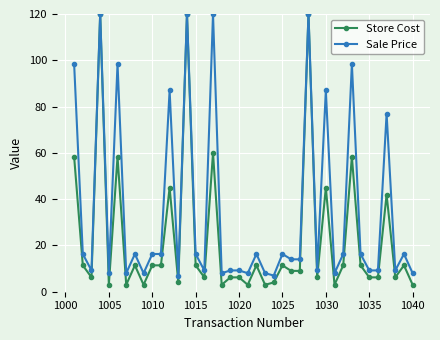

What is the minimum value for Store Cost?

3.0